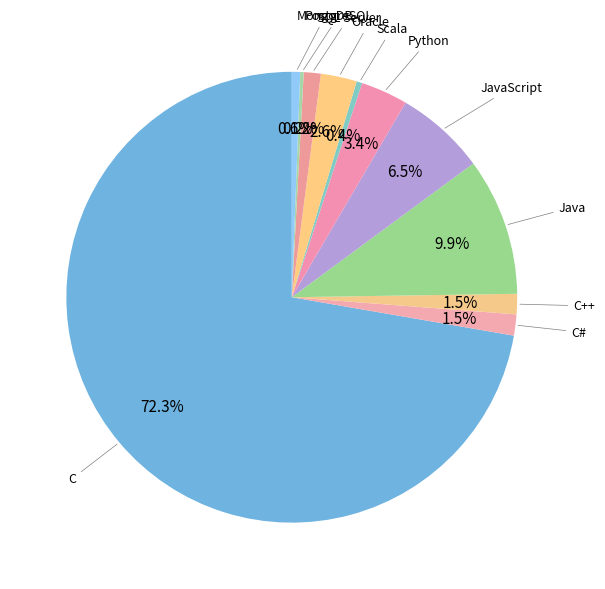

Rank the categories by value from highest to lowest.

C, Java, JavaScript, Python, Oracle, C#, C++, SQL Server, MongoDB, Scala, PostgreSQL